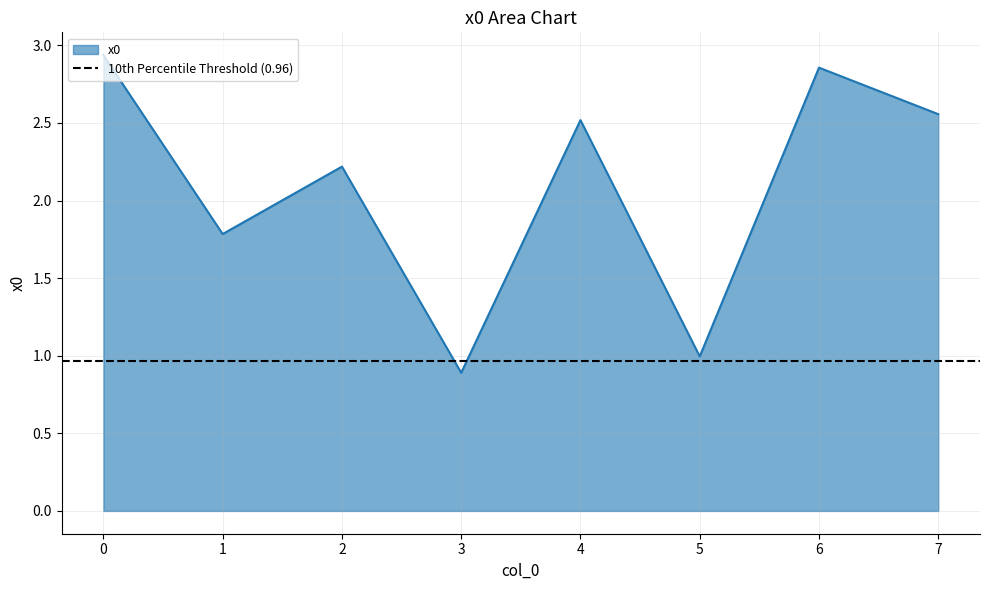

List the labels in order of value, smallest first.

3, 5, 1, 2, 4, 7, 6, 0